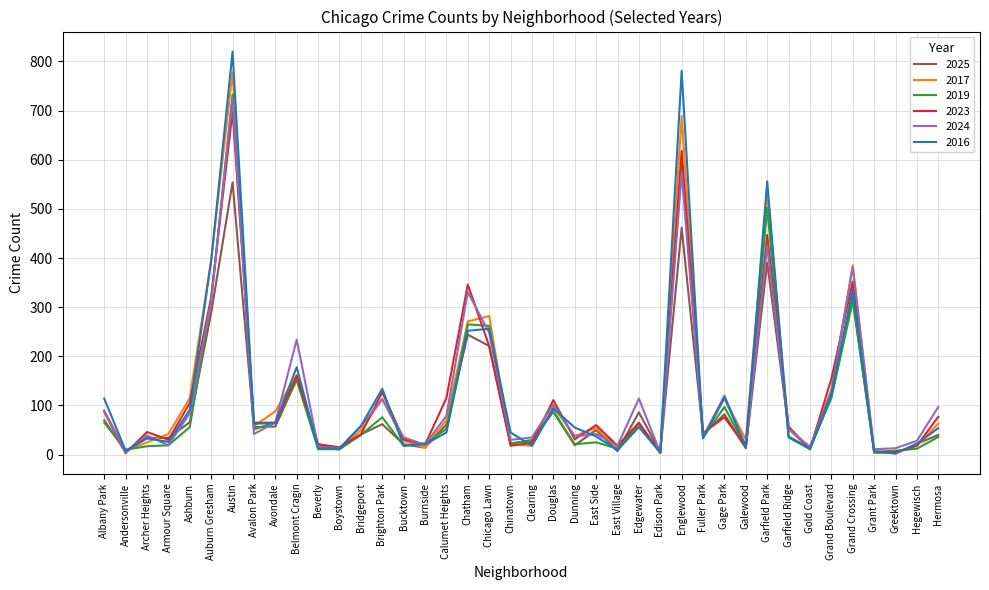

At how many categories does at least one series exceed 406?

3